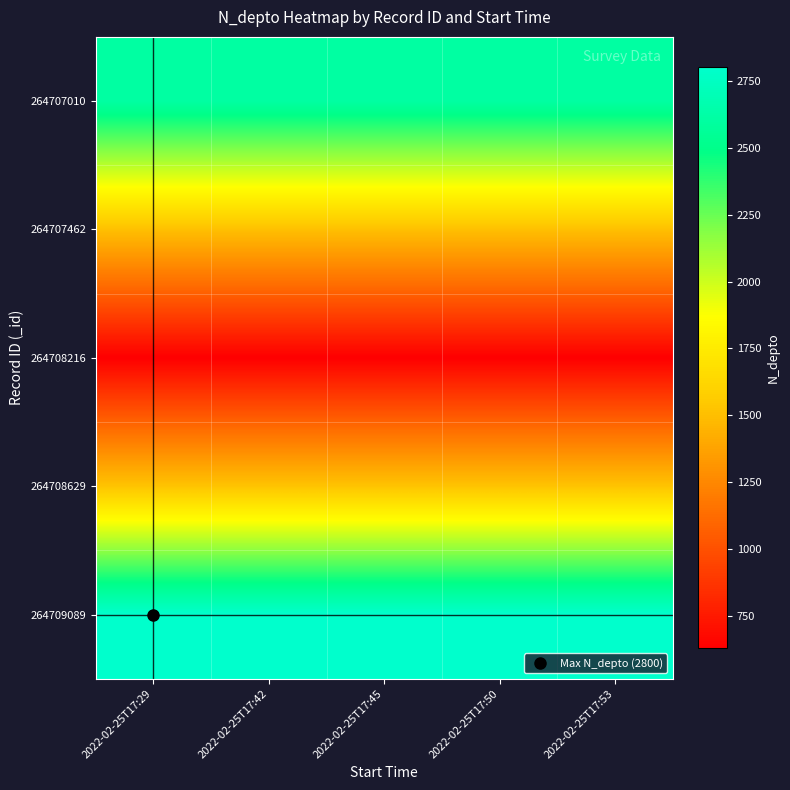

At how many categories does at least one series exceed 2763?

5